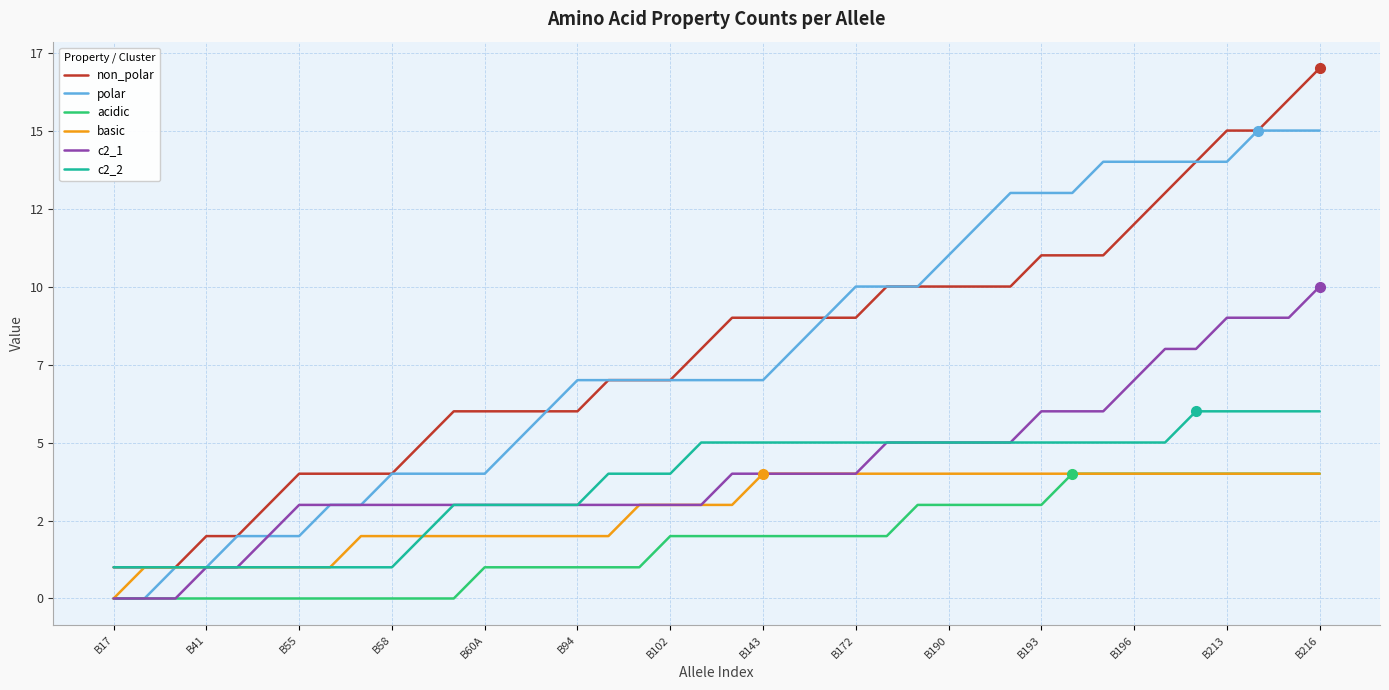

What are all the series names shown in the legend?

non_polar, polar, acidic, basic, c2_1, c2_2